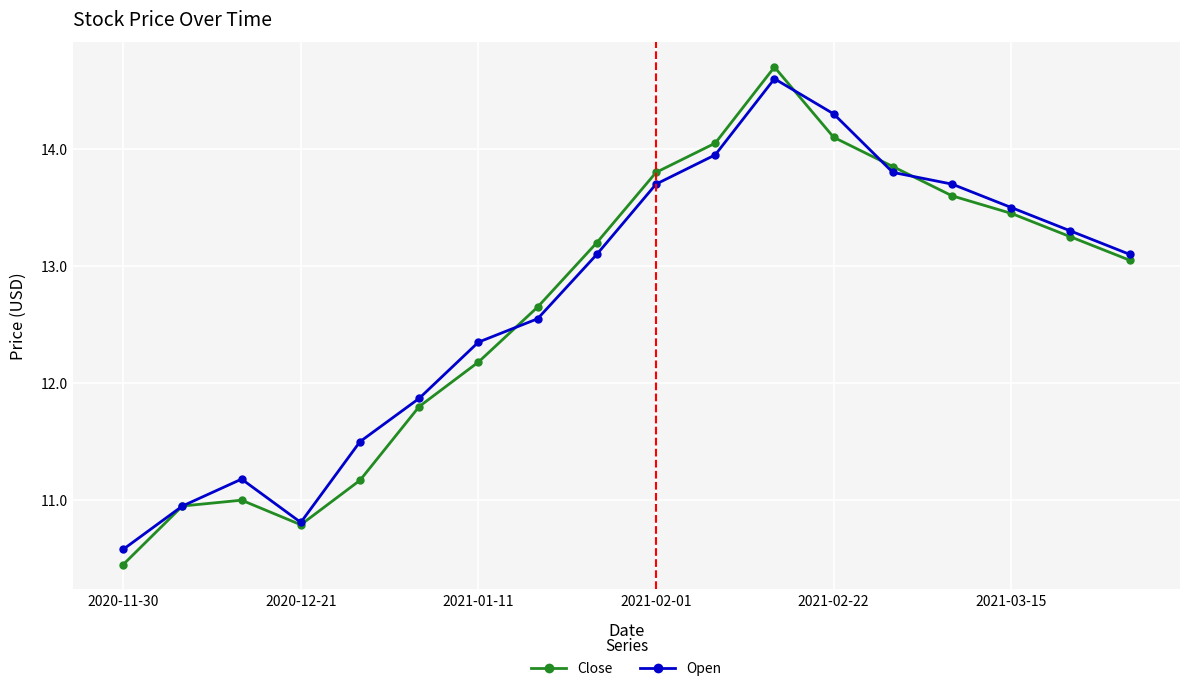

What is the greatest value displayed?

14.7